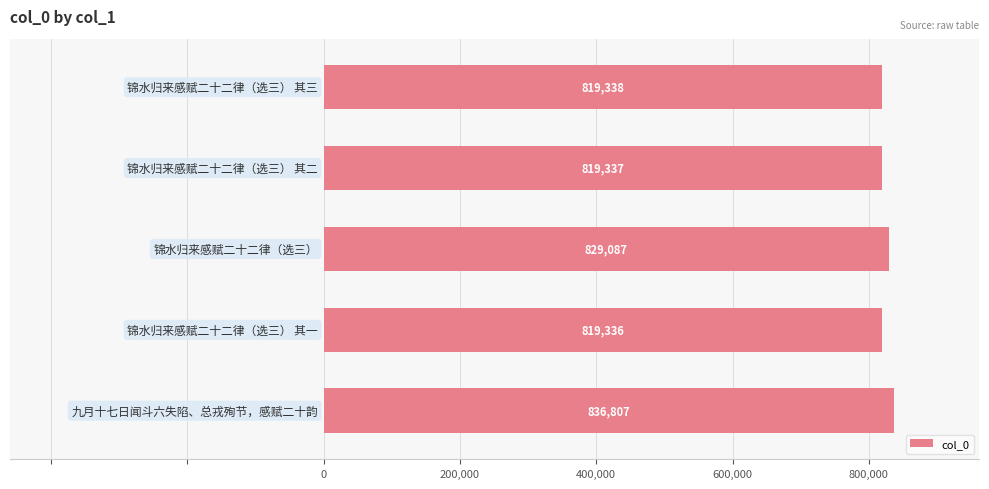

What is the smallest value displayed?

819336